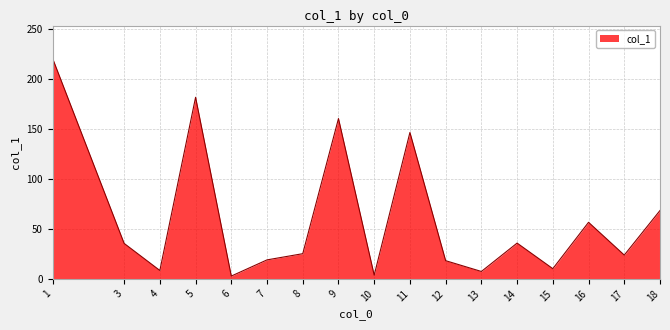

What is the change in value from 13 to 17?

+16.4